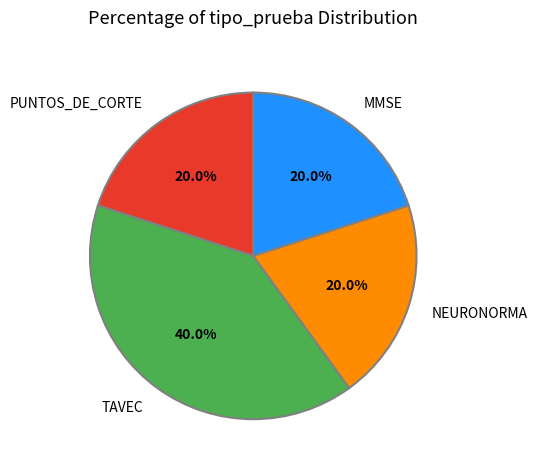

To the nearest percent, what is the average slice percentage?

25%